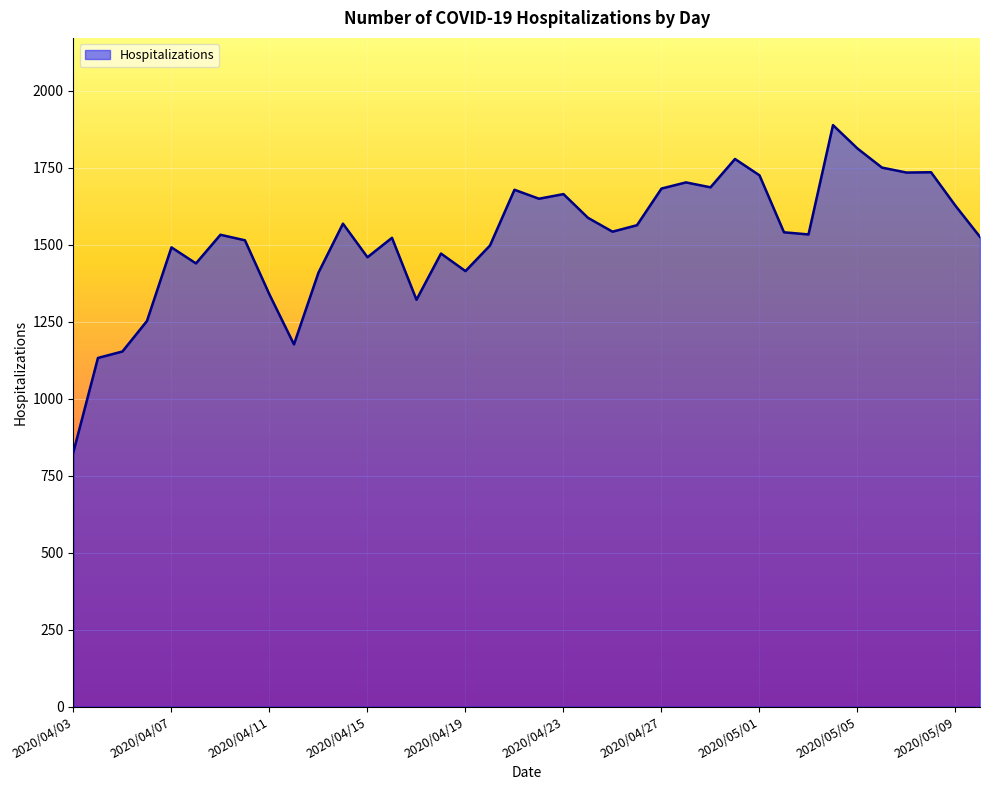

What is the greatest value displayed?

1888